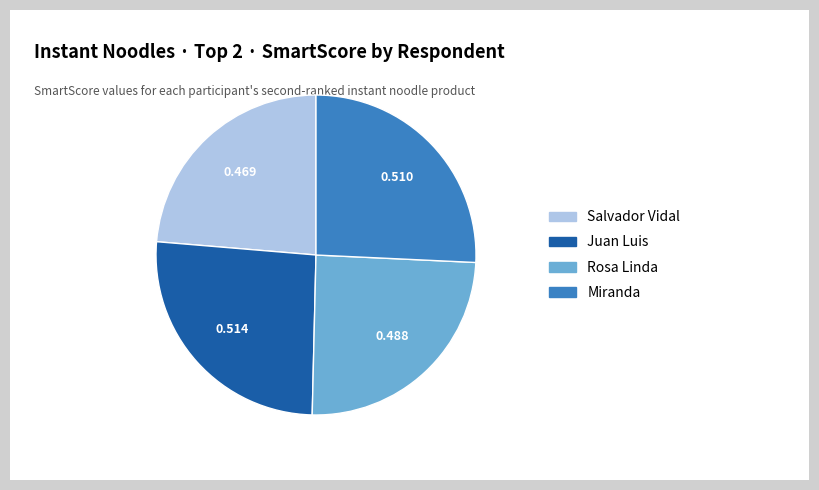

Combined, do Rosa Linda and Juan Luis account for over 50%?

Yes